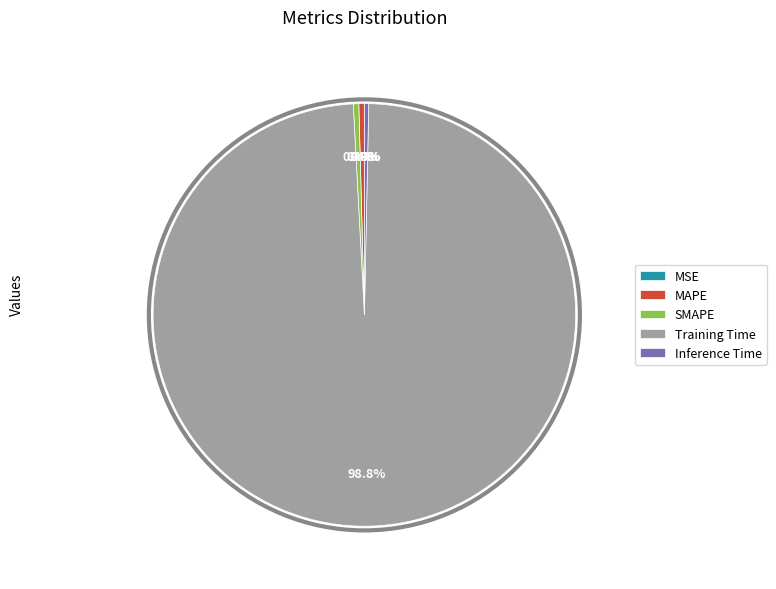

To the nearest percent, what is the difference between the largest and smallest slice percentages?

99%